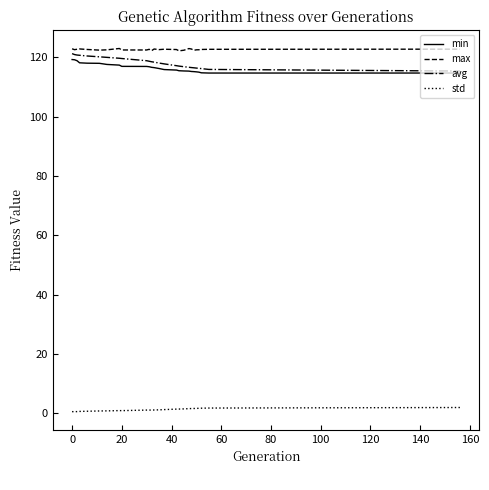

Which series has the widest spread of values?

avg